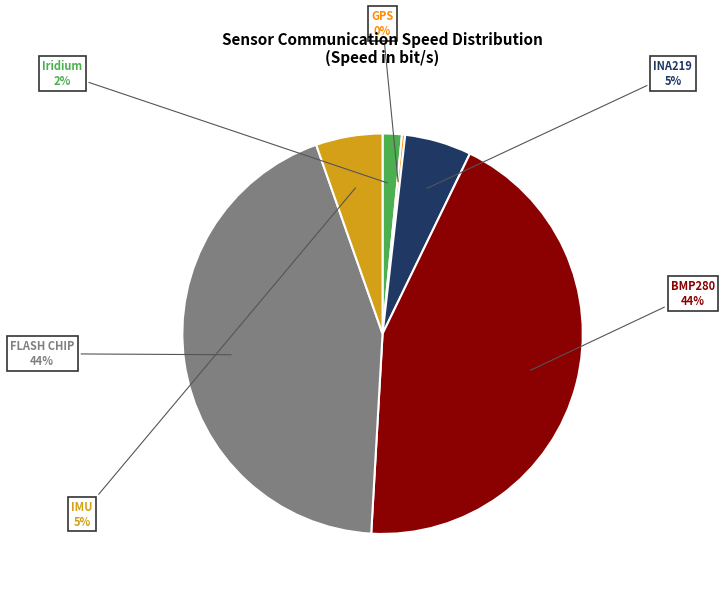

Is the sum of BMP280 and Iridium greater than half?

No